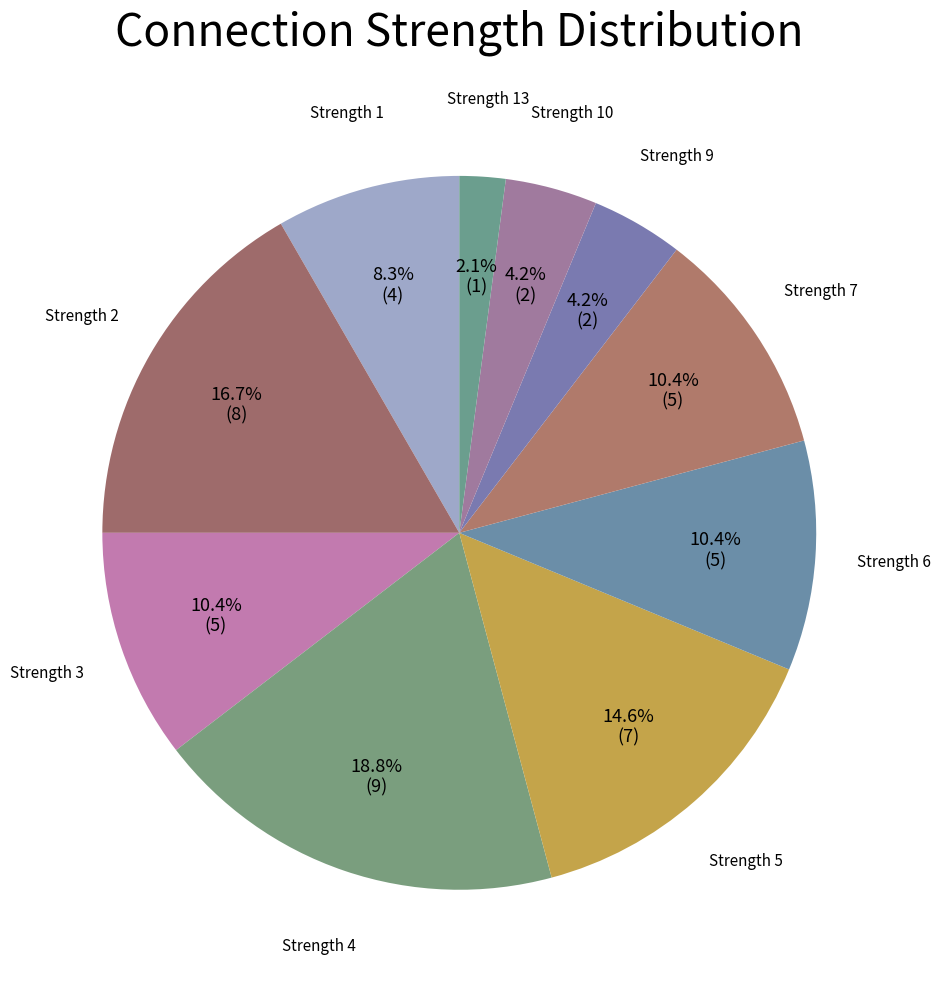

What portion of the pie excludes Strength 6?

89.6%